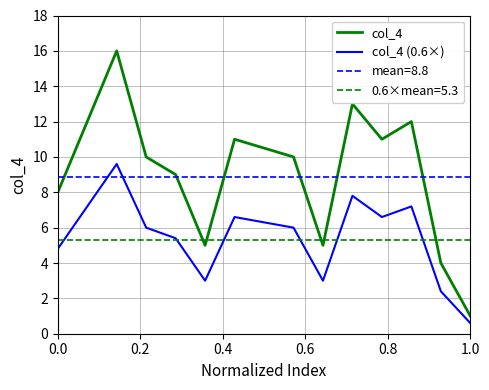

True or false: col_4 (0.6×) and col_4 cross at least once.

False